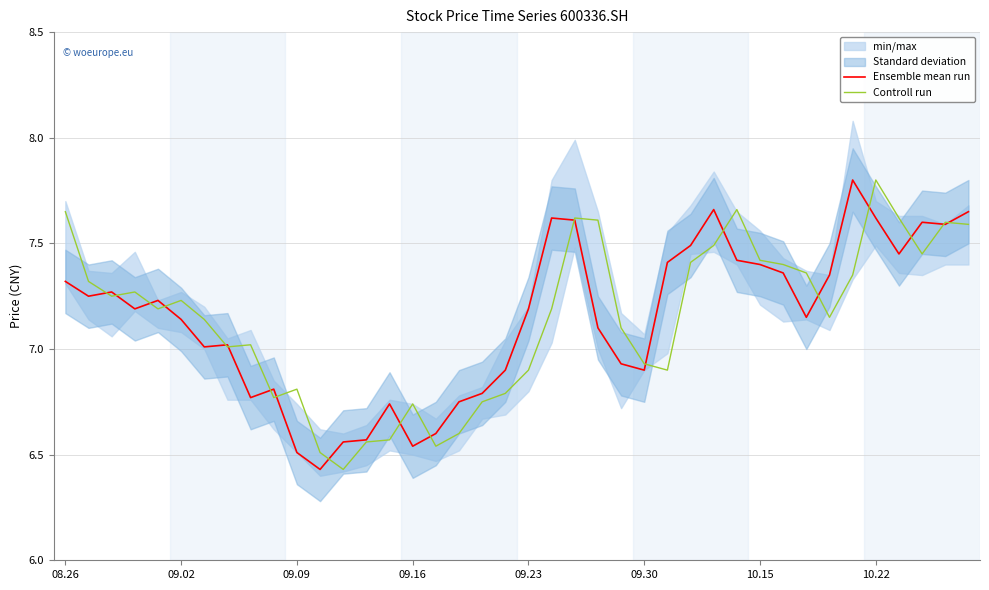

What is the maximum value for Ensemble mean run?

7.8